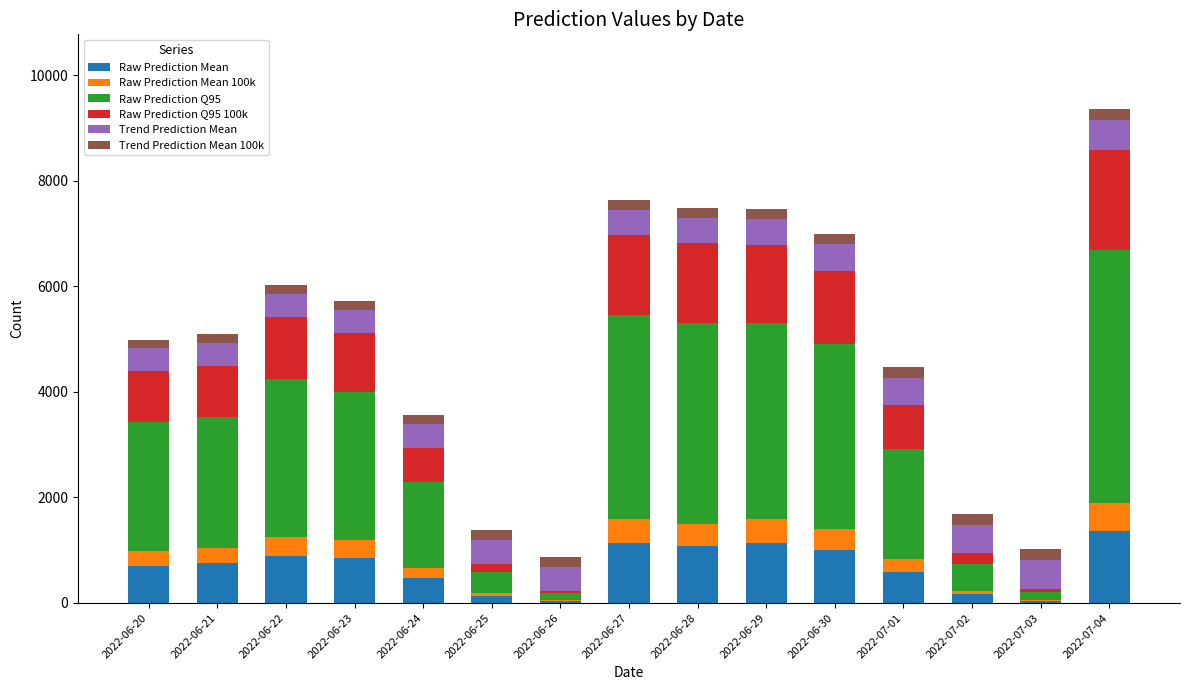

Are the bars grouped side by side (vs. stacked)?

No